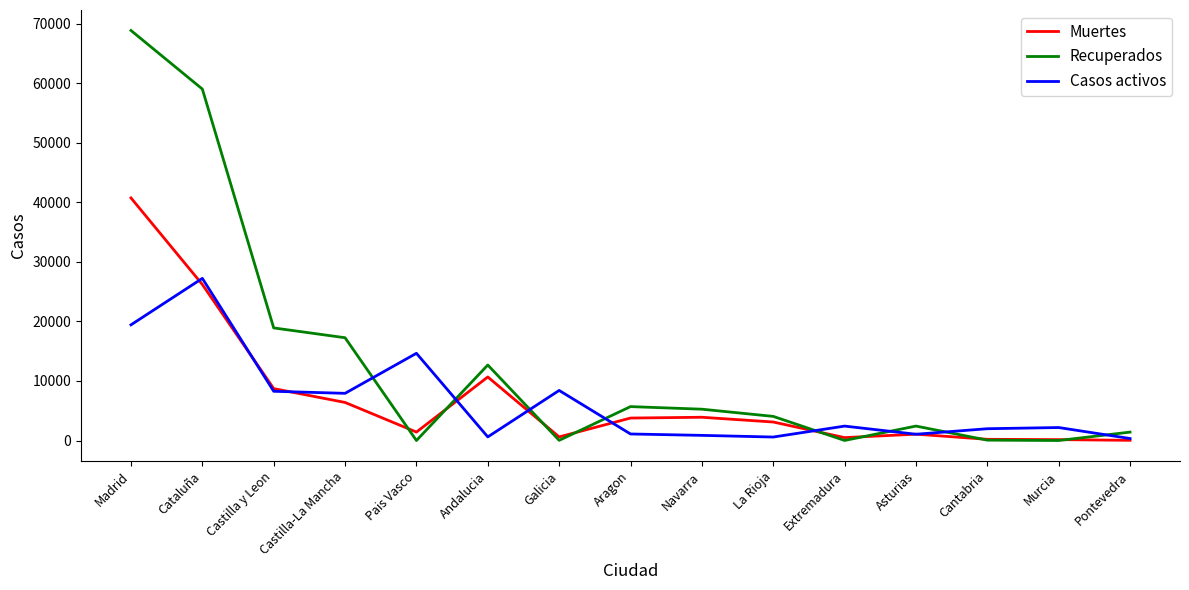

What is the average value of the Recuperados series?

13044